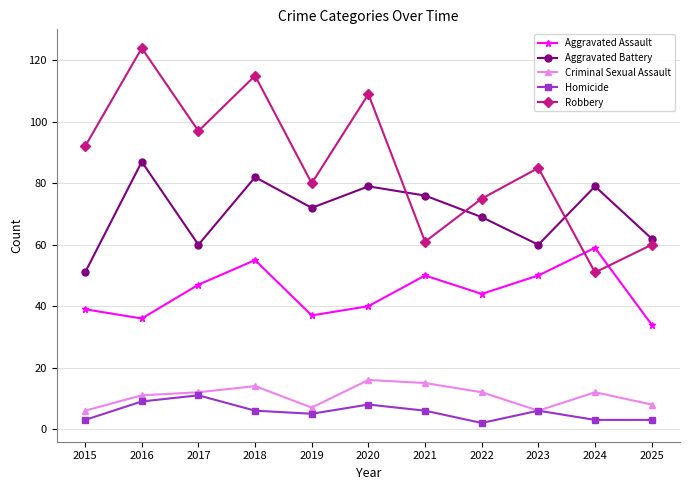

Which series has the largest total across all categories?

Robbery